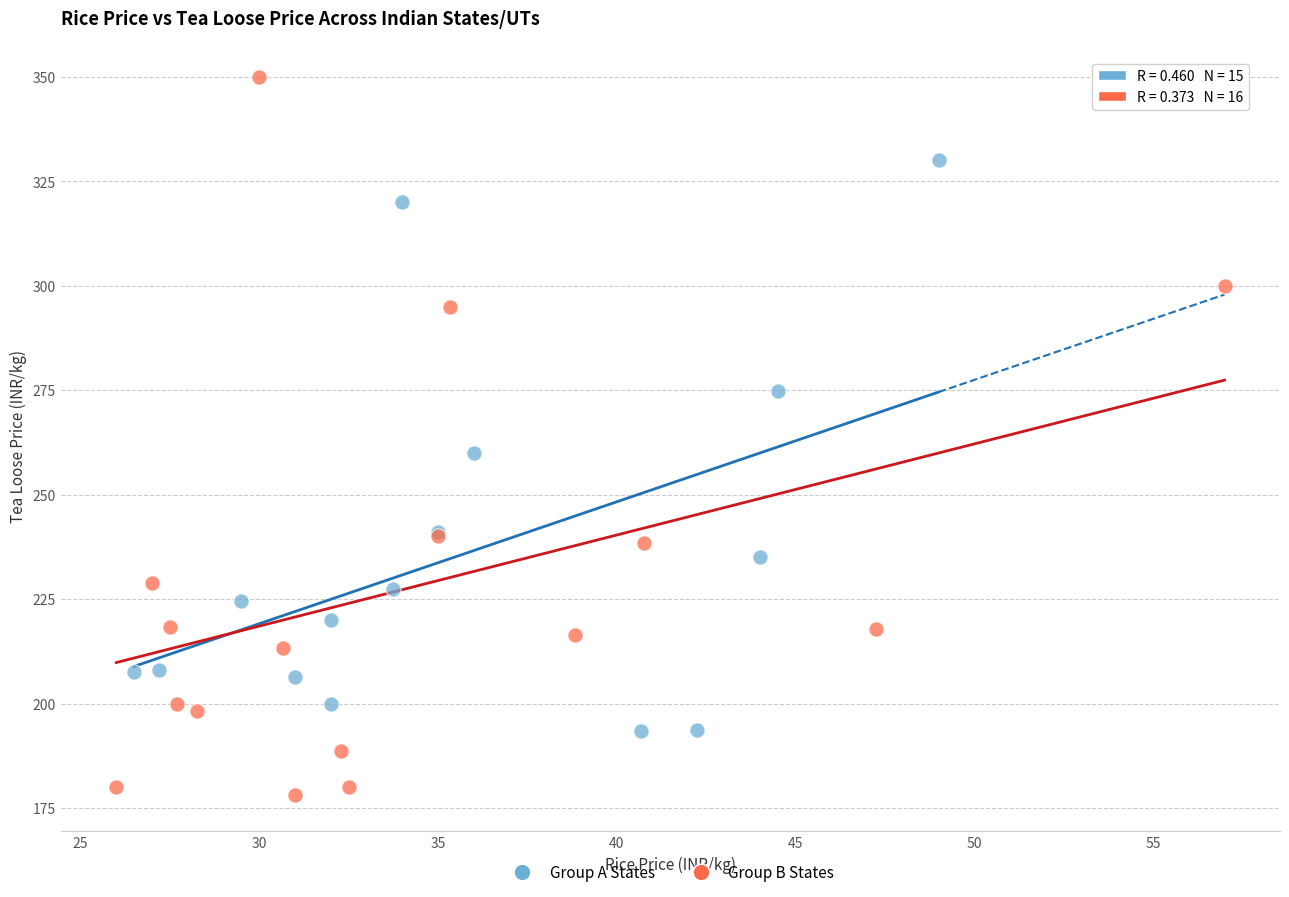

Which series reaches the maximum Y coordinate?

Group B States